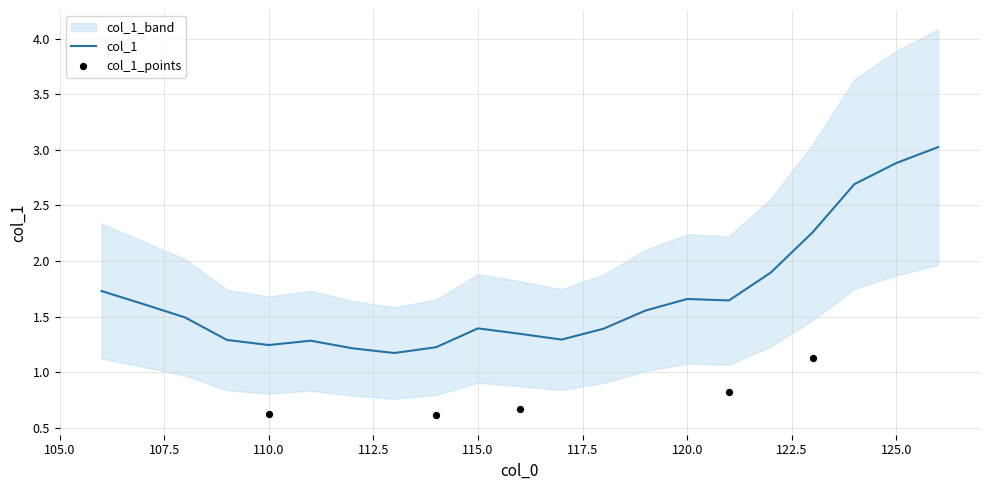

What is the ratio of the value at 118 to the value at 123?

0.6